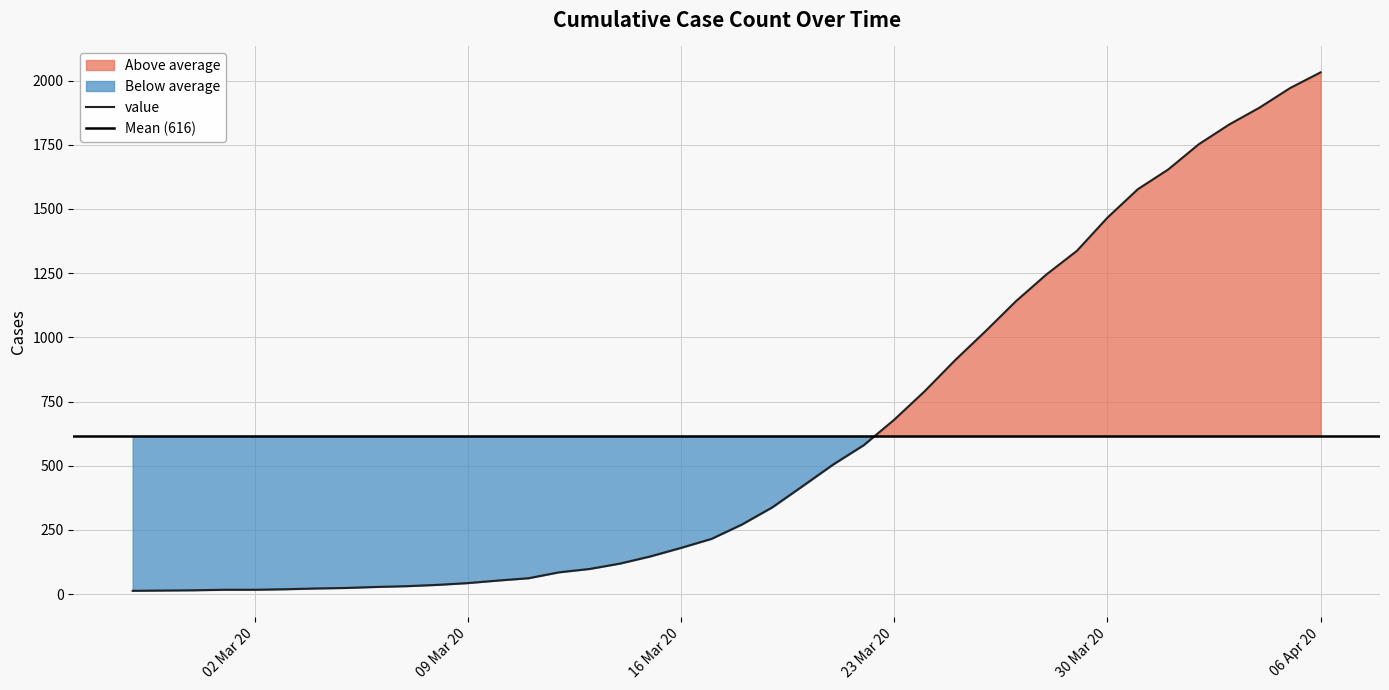

At which label does value reach its peak?

06 Apr 20